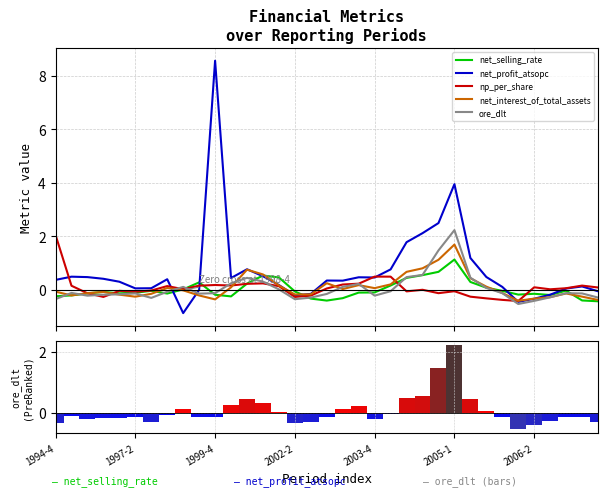

How many values in the ore_dlt series exceed 0?

13